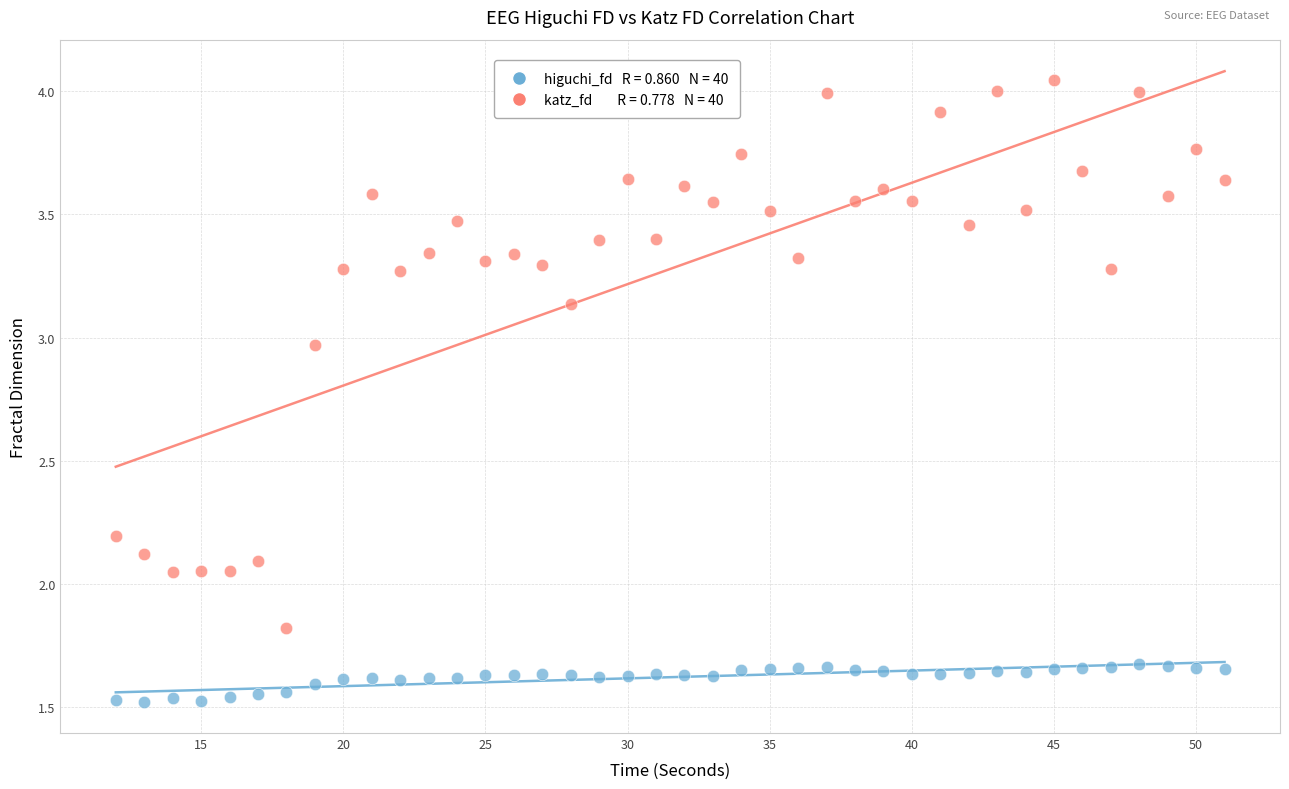

Across all data points, what is the range of Y values (max minus min)?

2.5